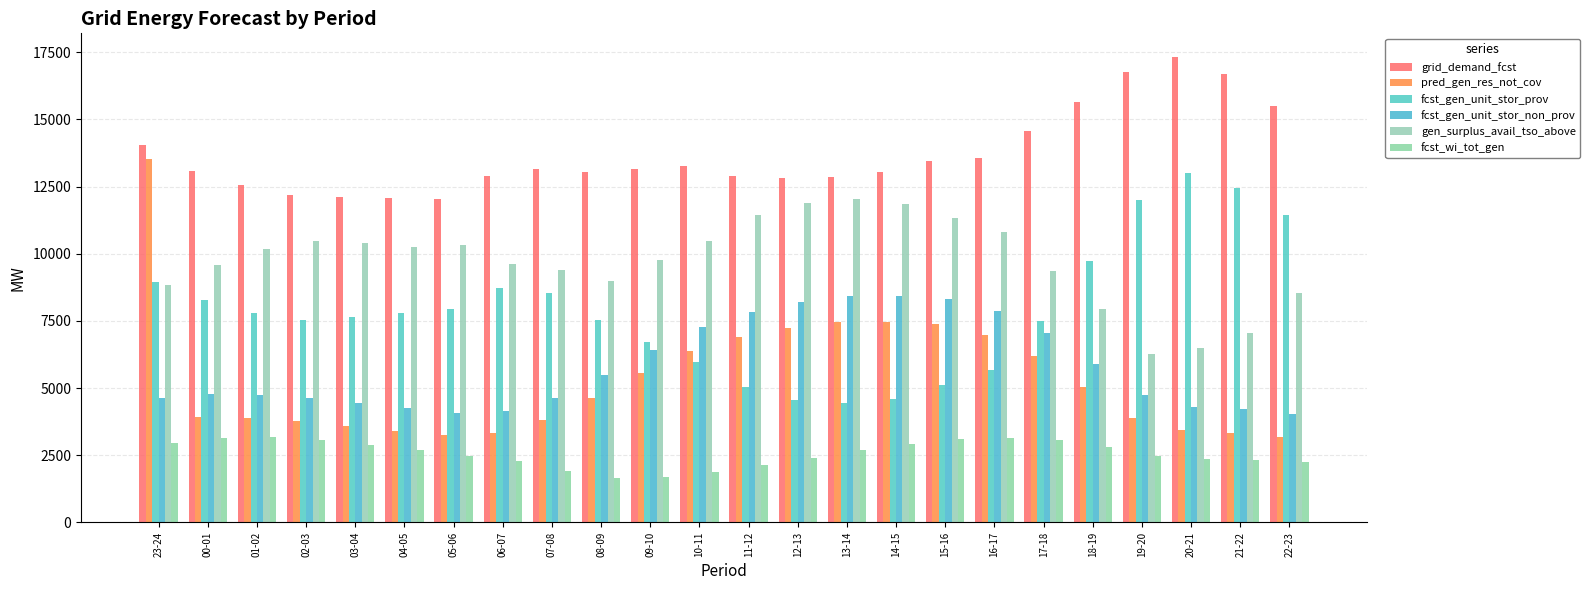

The value of fcst_gen_unit_stor_non_prov at 20-21 is 4299. True or false?

True